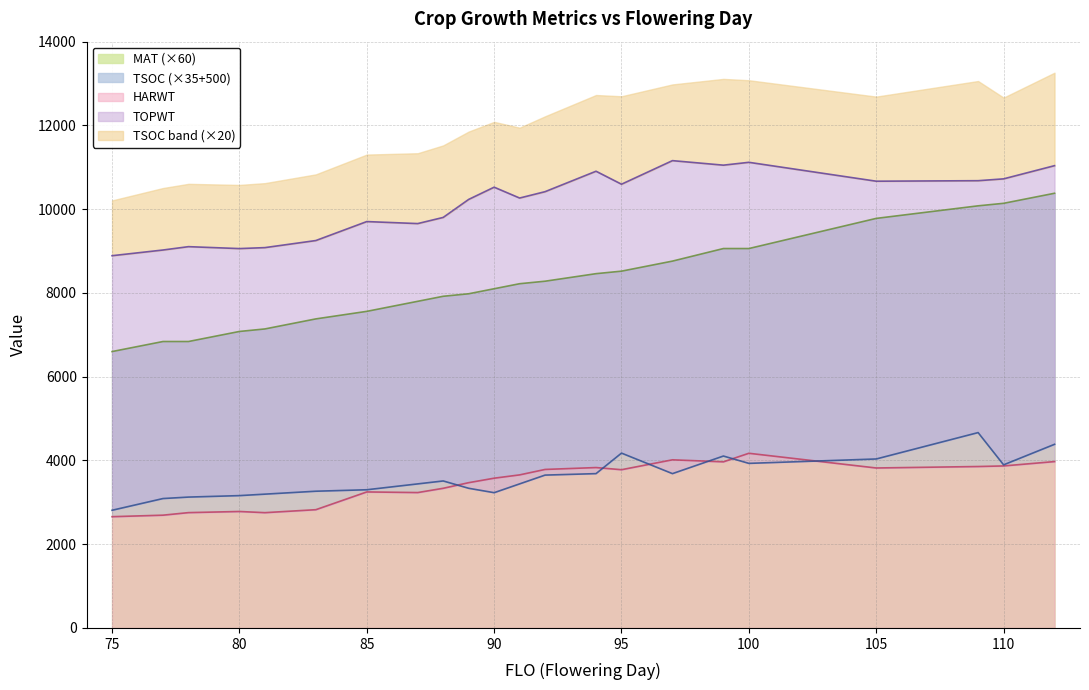

In HARWT, how many points are higher than both neighbors (excluding endpoints)?

5